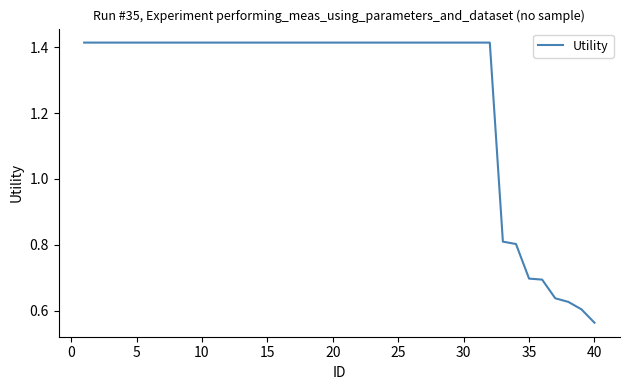

What is the difference between the maximum and minimum values?

0.9